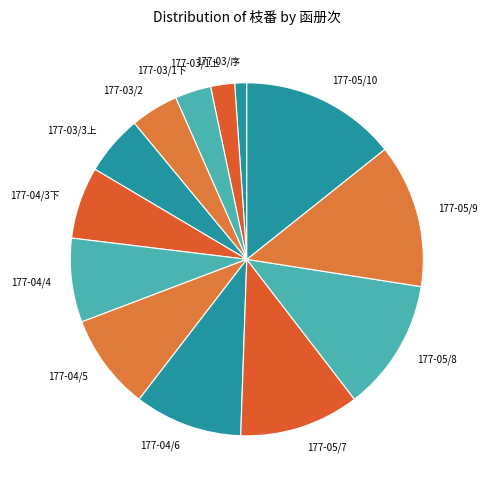

Approximately how many times larger is the value at 177-05/8 compared to 177-04/6?

1.2